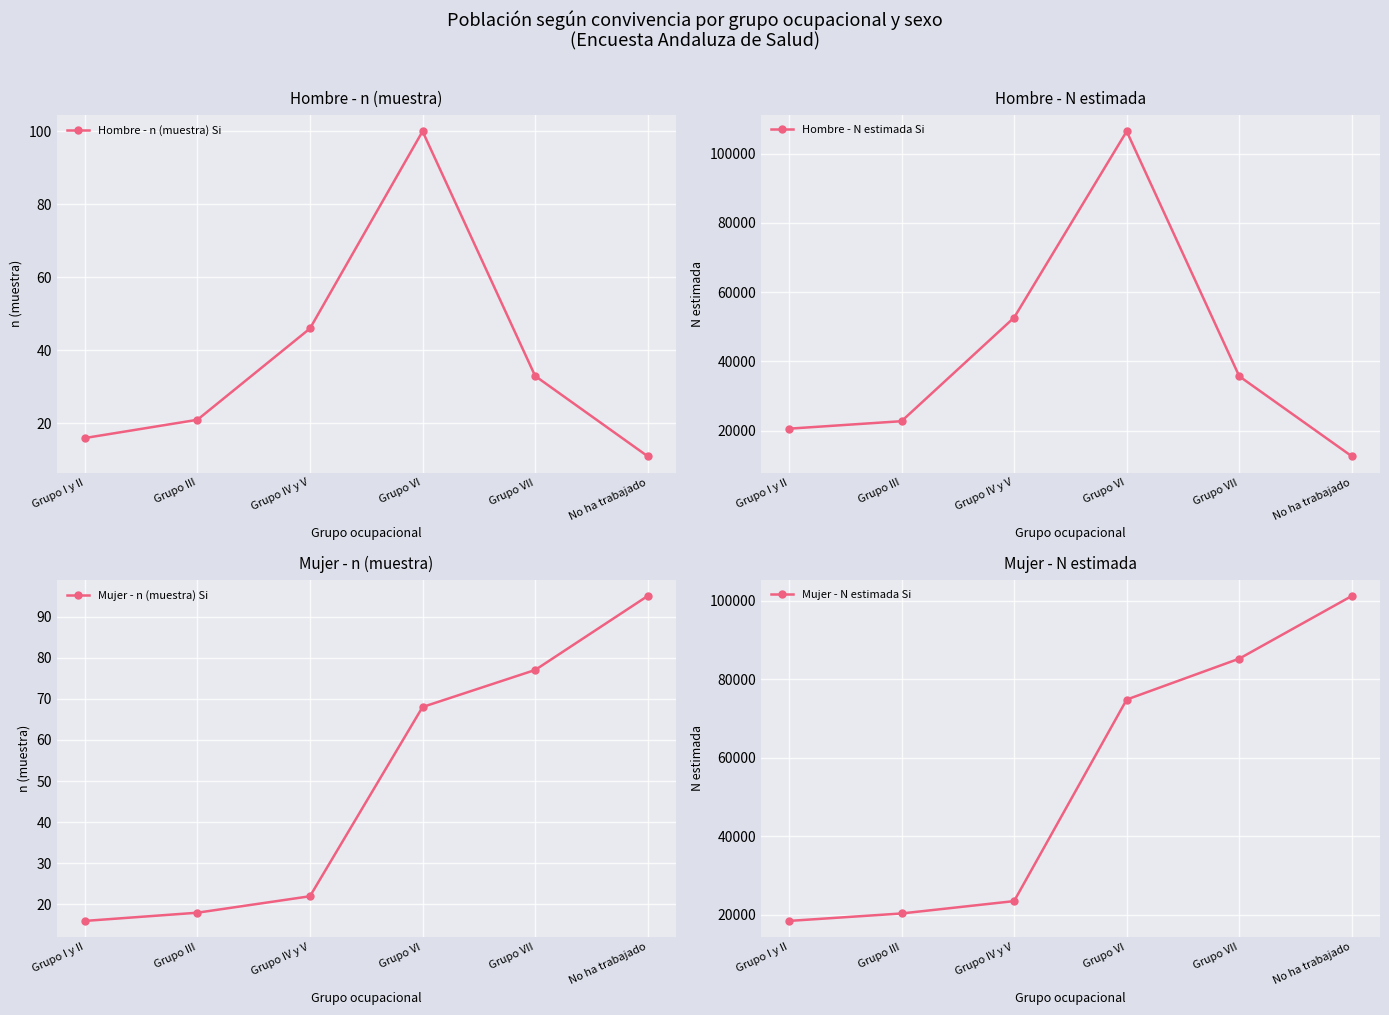

How many lines are shown in the chart?

4